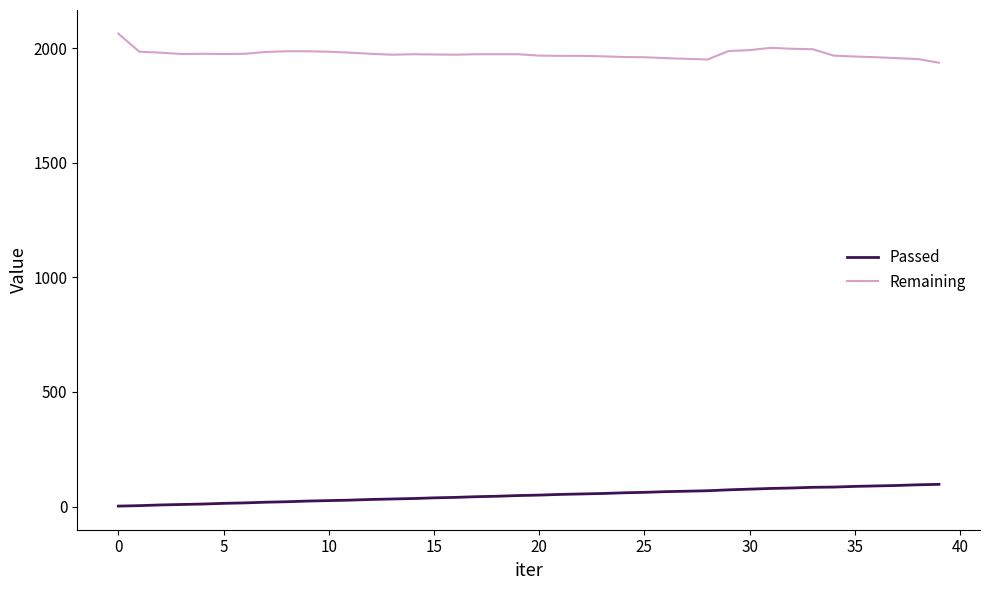

What is the highest value of the Remaining series?

2064